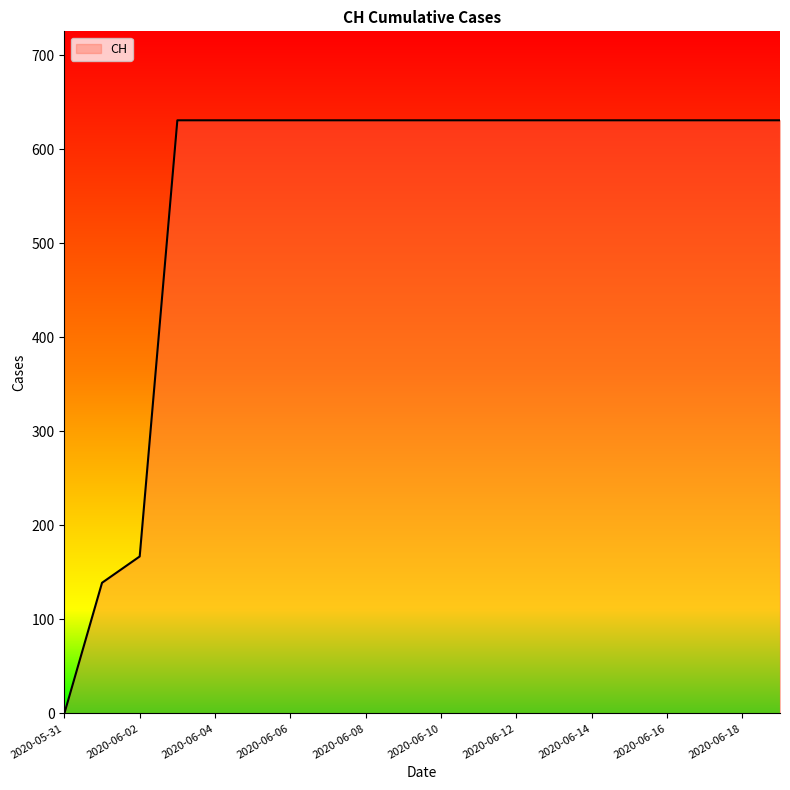

What is the difference between the maximum and minimum values?

631